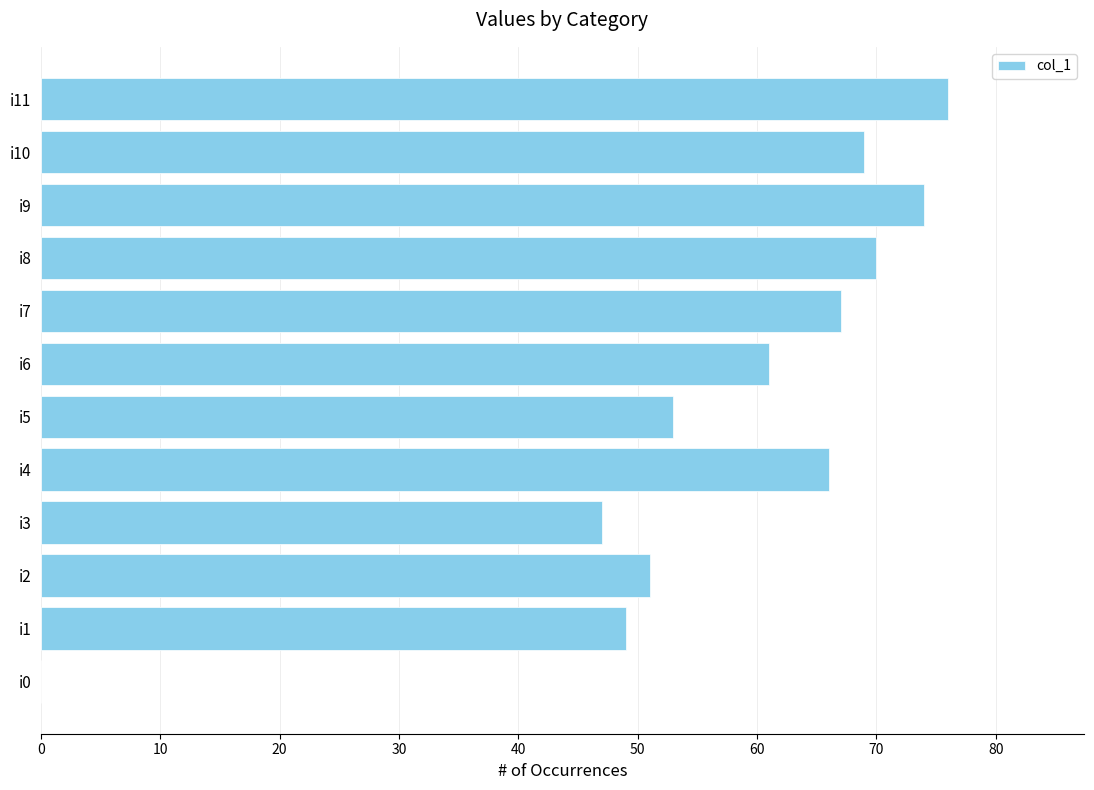

Reading bottom to top, what are all the values shown in this chart?

i0=0	i1=49	i2=51	i3=47	i4=66	i5=53	i6=61	i7=67	i8=70	i9=74	i10=69	i11=76